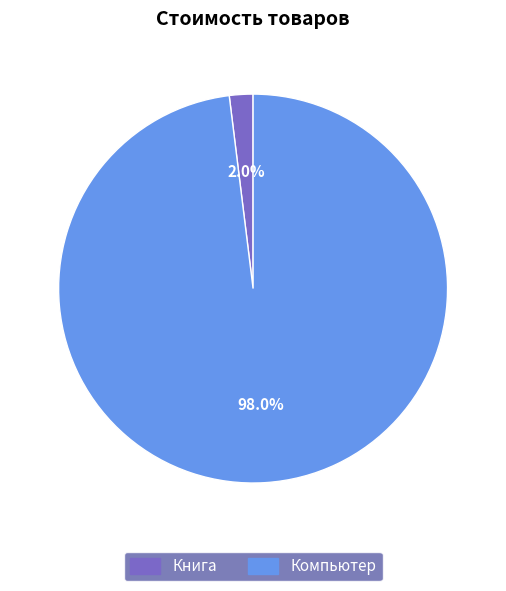

Count the number of slices in the pie.

2